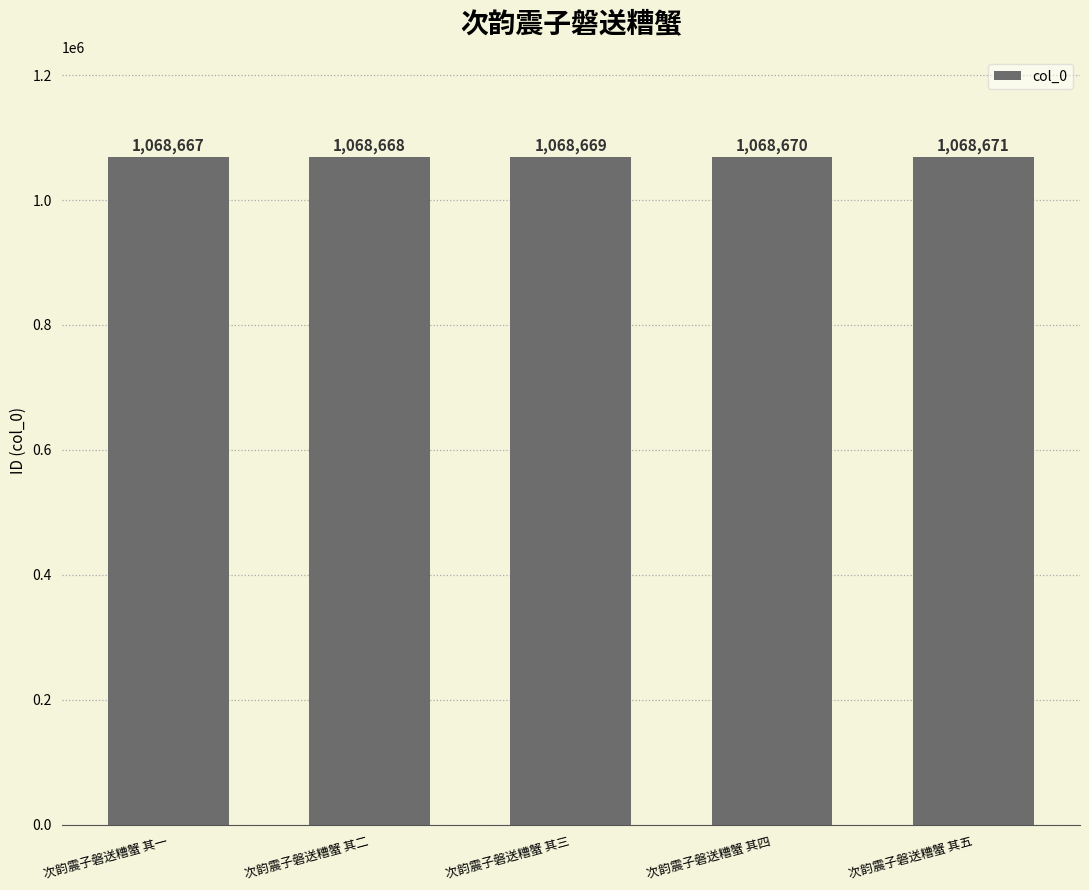

How many bars are there in total?

5